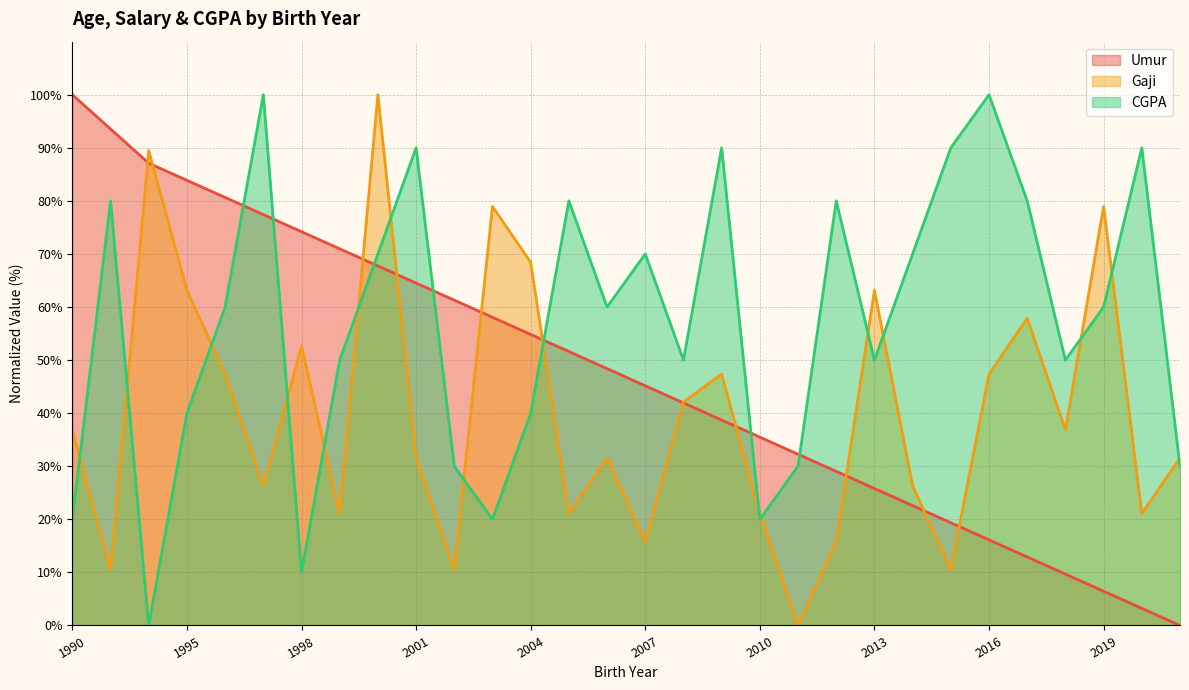

Is it true that Umur equals 27.0 at 2015?

False